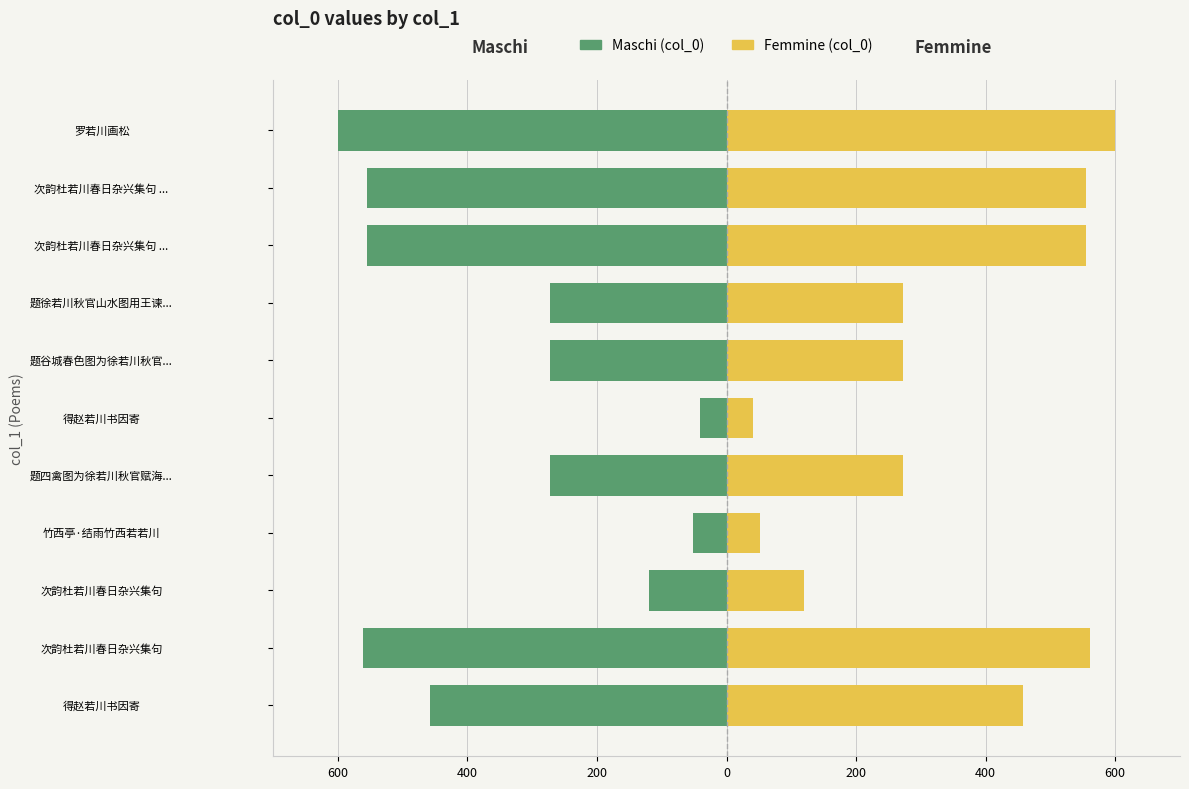

What is the spread (max minus min) of values at 次韵杜若川春日杂兴集句 ...?

1110.5